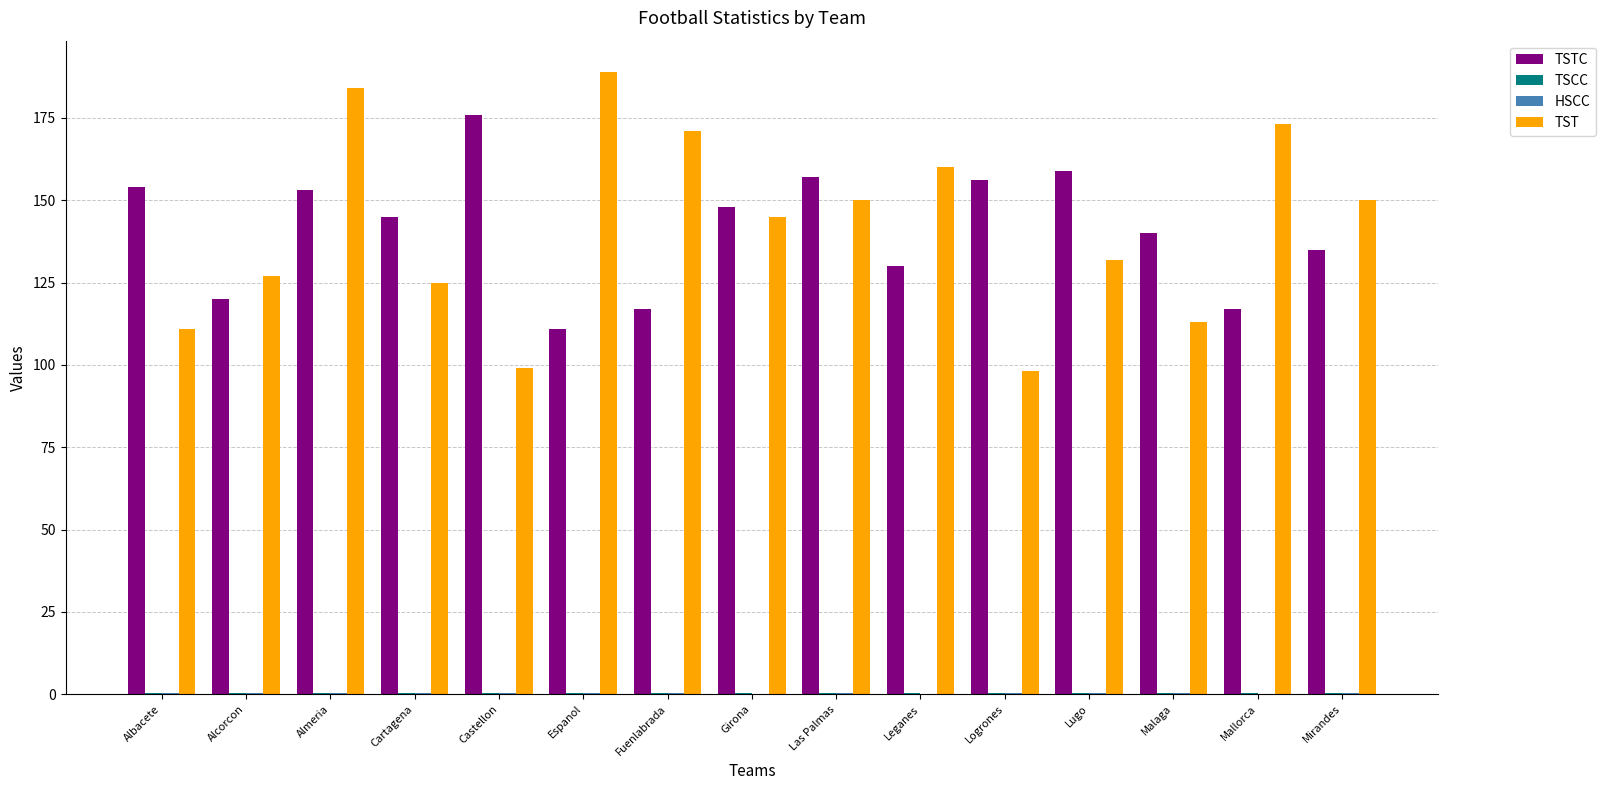

Between Alcorcon and Espanol, which series saw the biggest shift?

TST